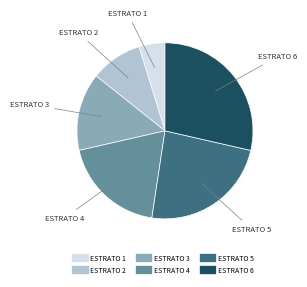

Which has a higher value, ESTRATO 2 or ESTRATO 3?

ESTRATO 3